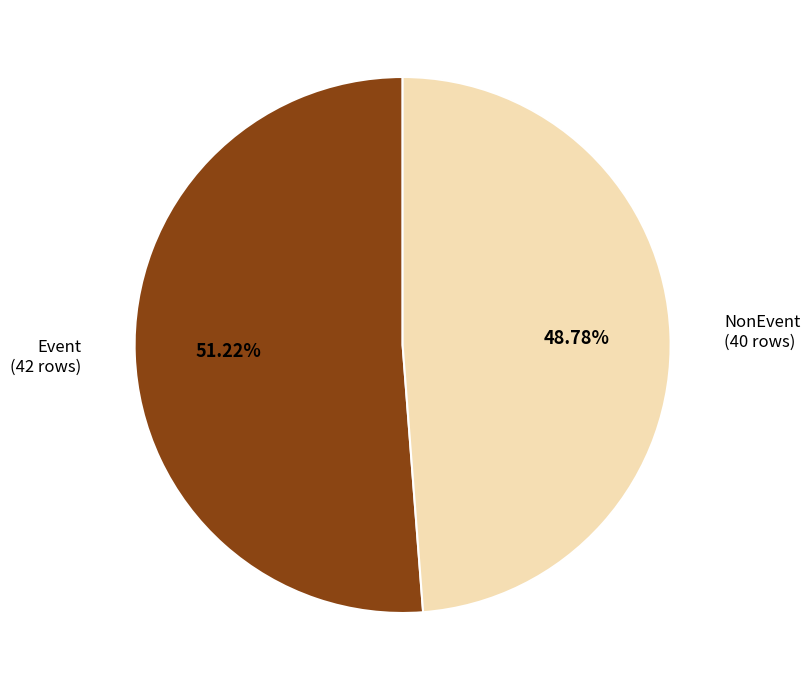

How many segments does this pie chart have?

2